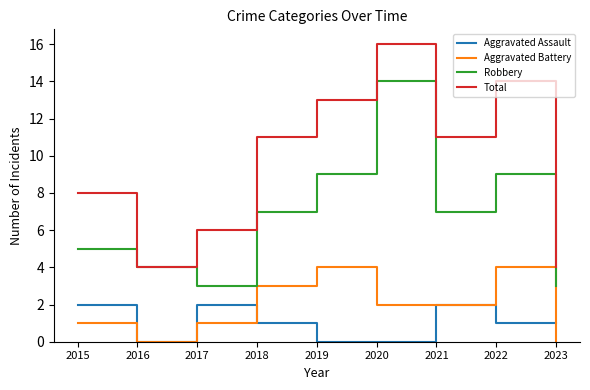

The Robbery series shows 2 at 2016. True or false?

False